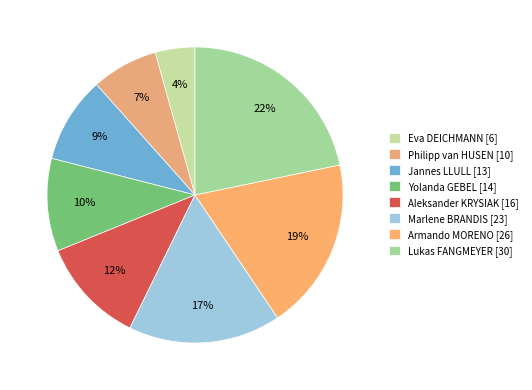

What is the ratio of the value at Aleksander KRYSIAK to the value at Lukas FANGMEYER?

0.5